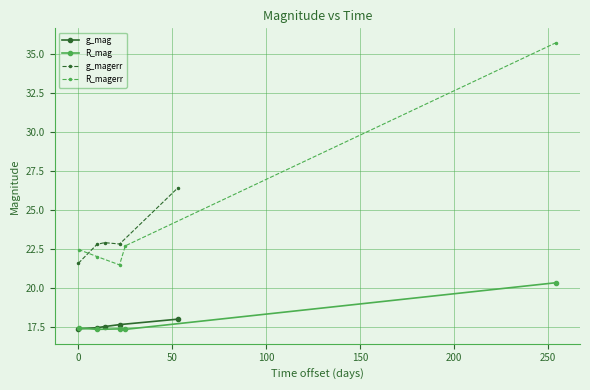

What is the average value of the R_magerr series?

24.9